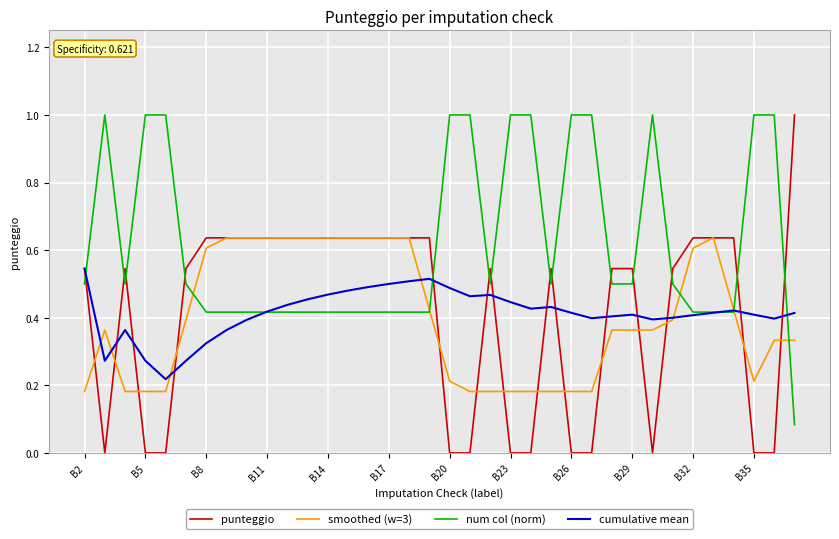

What is the greatest value displayed?

1.0